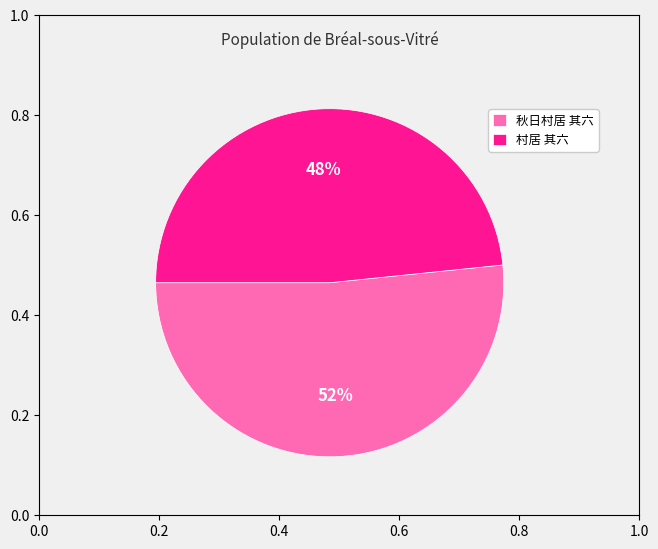

What is the smallest slice in the pie chart?

村居 其六